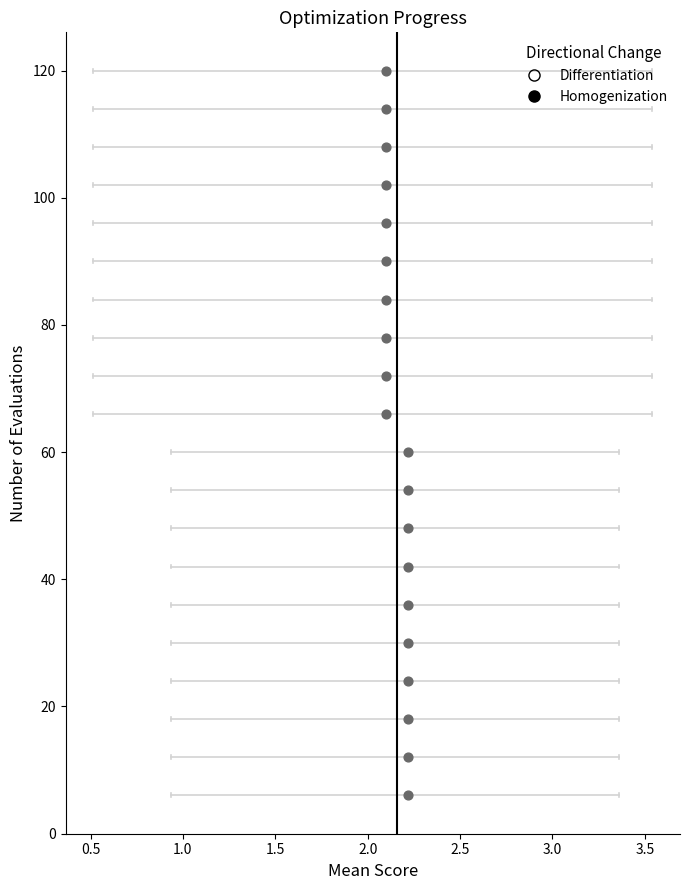

What is the range of Y values (max minus min)?

114